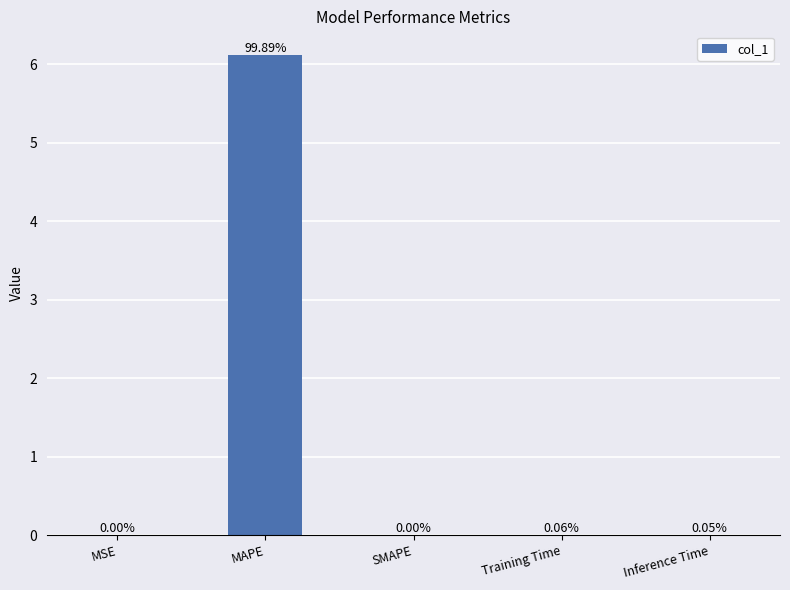

What is the sum of the values at MSE and MAPE?

6.1